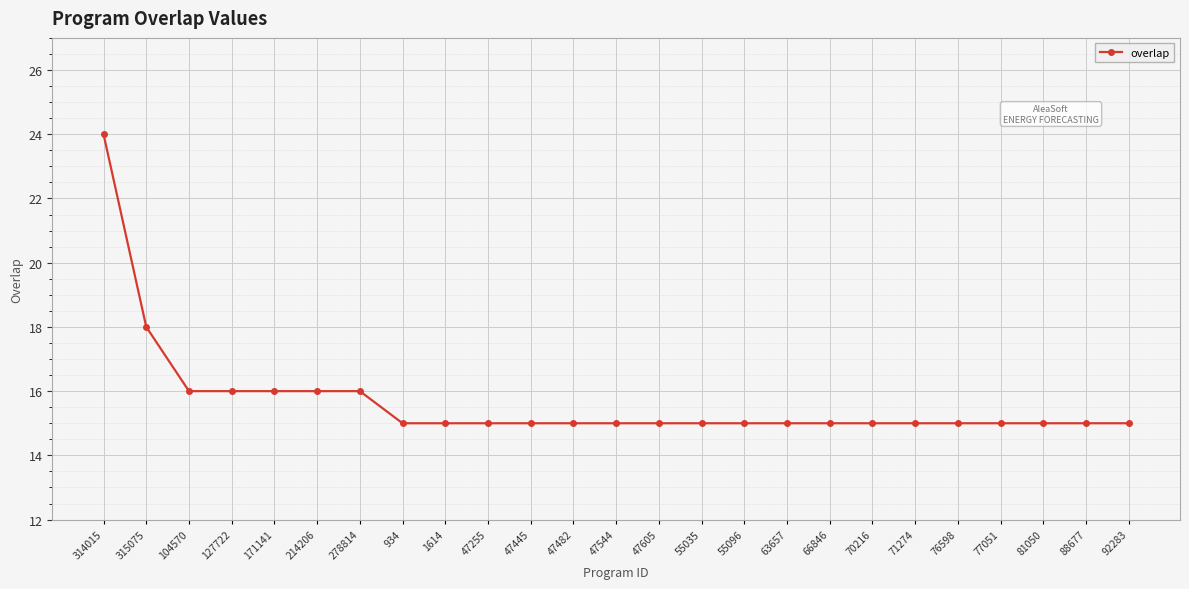

What is the label of the 13th point from the right?

47544